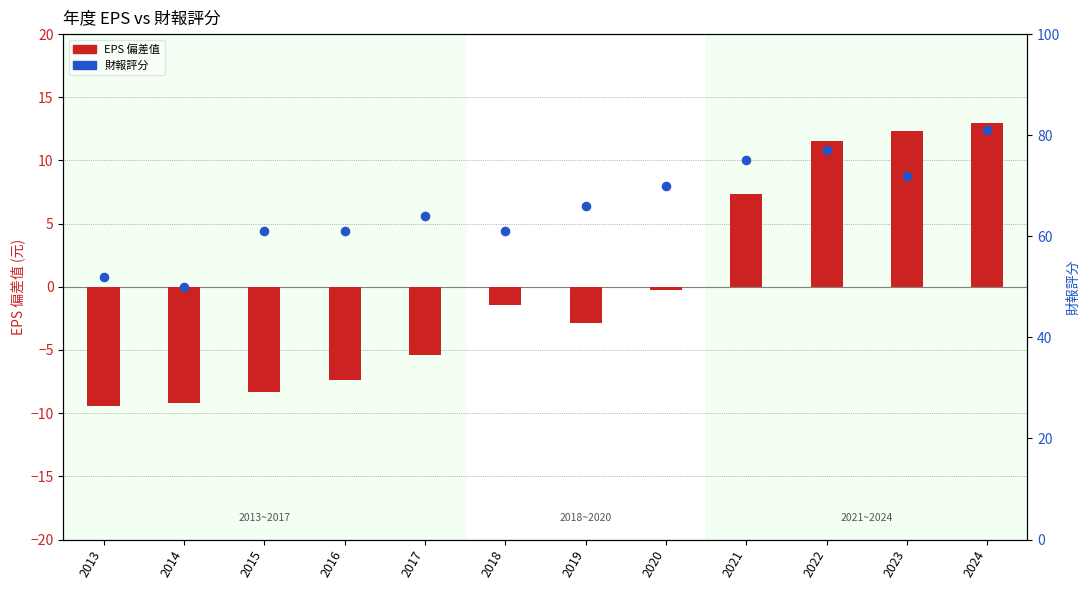

What is the total value across all series at 2023?

84.4